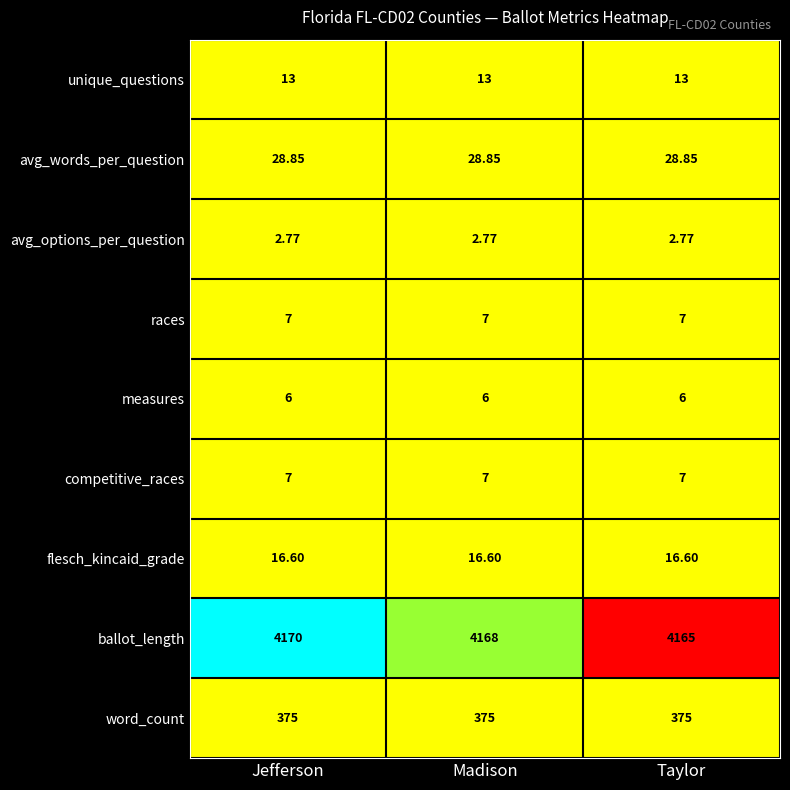

Which series has the largest range (max minus min)?

ballot_length